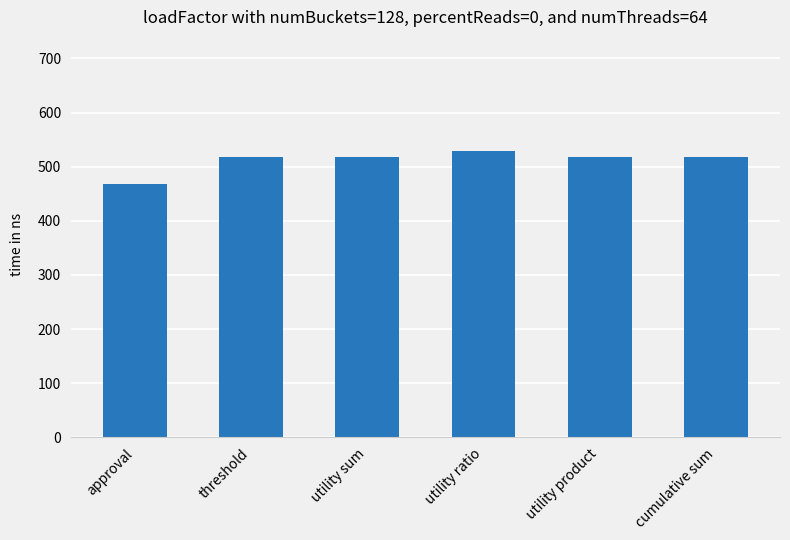

Between approval and utility sum, which is larger?

utility sum